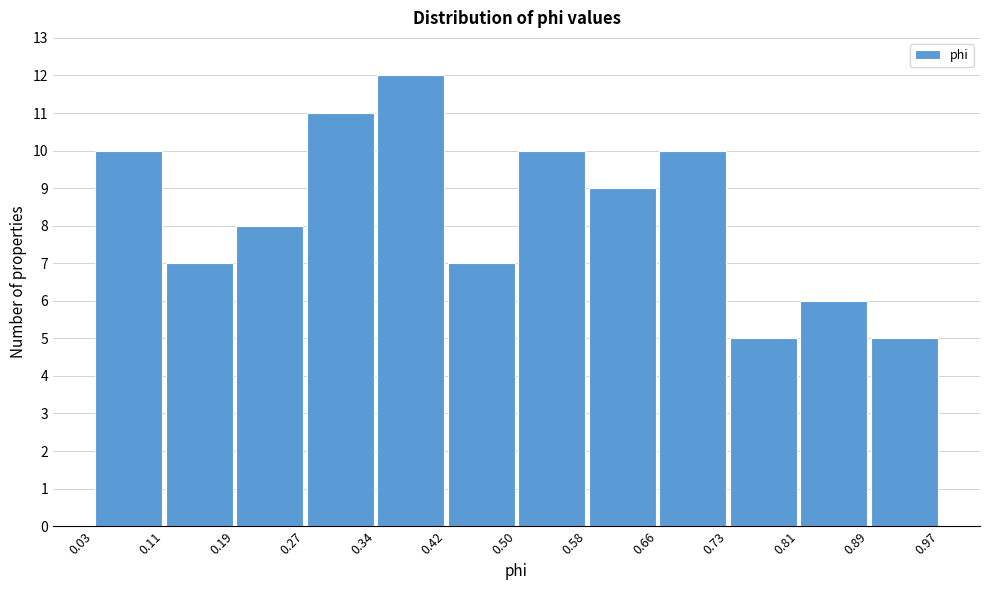

Reading left to right, list every bar in this chart as the range it spans on the x-axis followed by its height. The values are not printed on the chart, so give them approximately, as read against the axis.

0.03 to 0.11: 10
0.11 to 0.19: 7
0.19 to 0.27: 8
0.27 to 0.34: 11
0.34 to 0.42: 12
0.42 to 0.50: 7
0.50 to 0.58: 10
0.58 to 0.66: 9
0.66 to 0.73: 10
0.73 to 0.81: 5
0.81 to 0.89: 6
0.89 to 0.97: 5